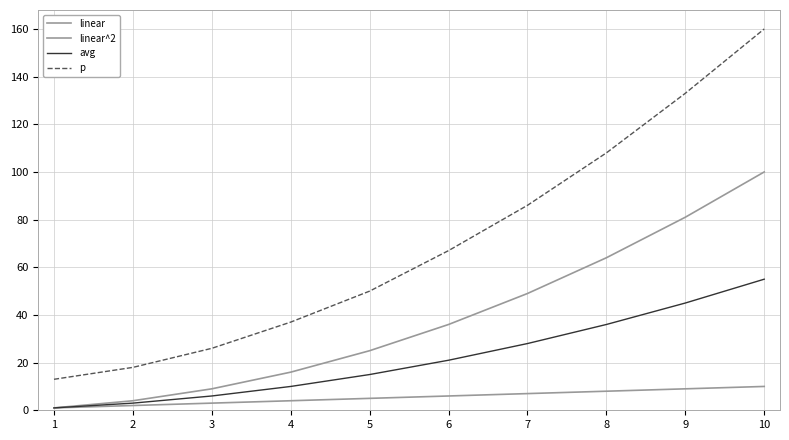

At which category does the chart reach its minimum across all series?

1